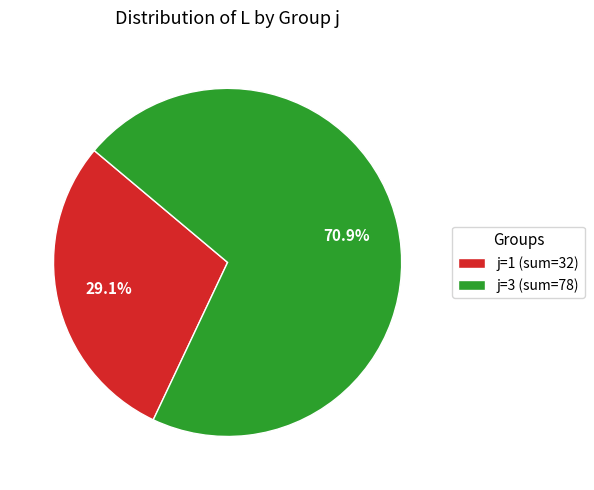

What is the smallest slice in the pie chart?

j=1 (sum=32)